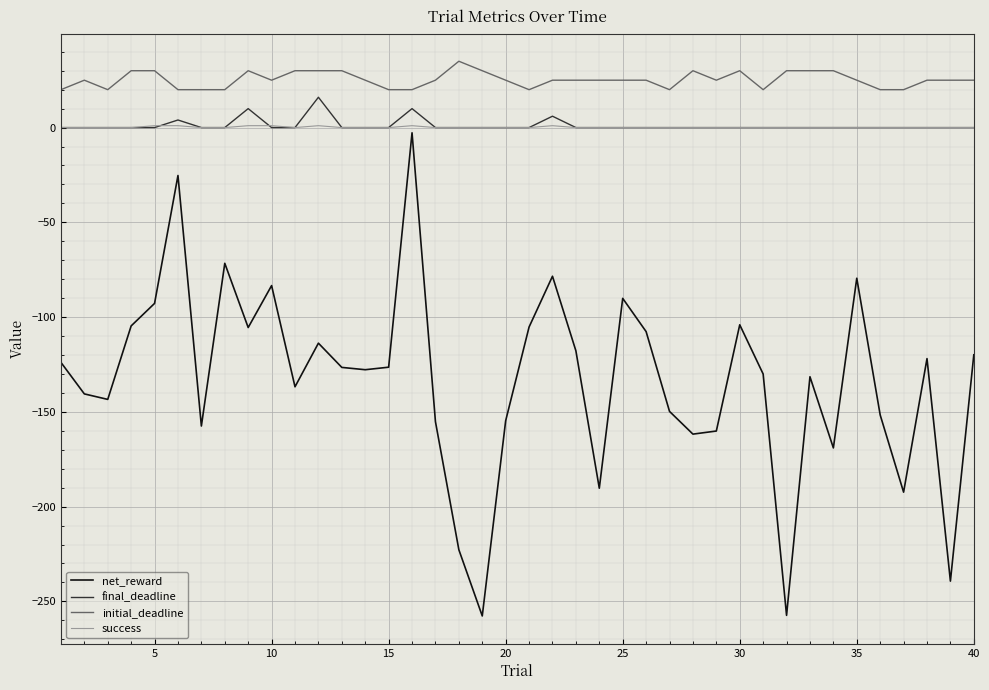

What is the minimum value for initial_deadline?

20.0